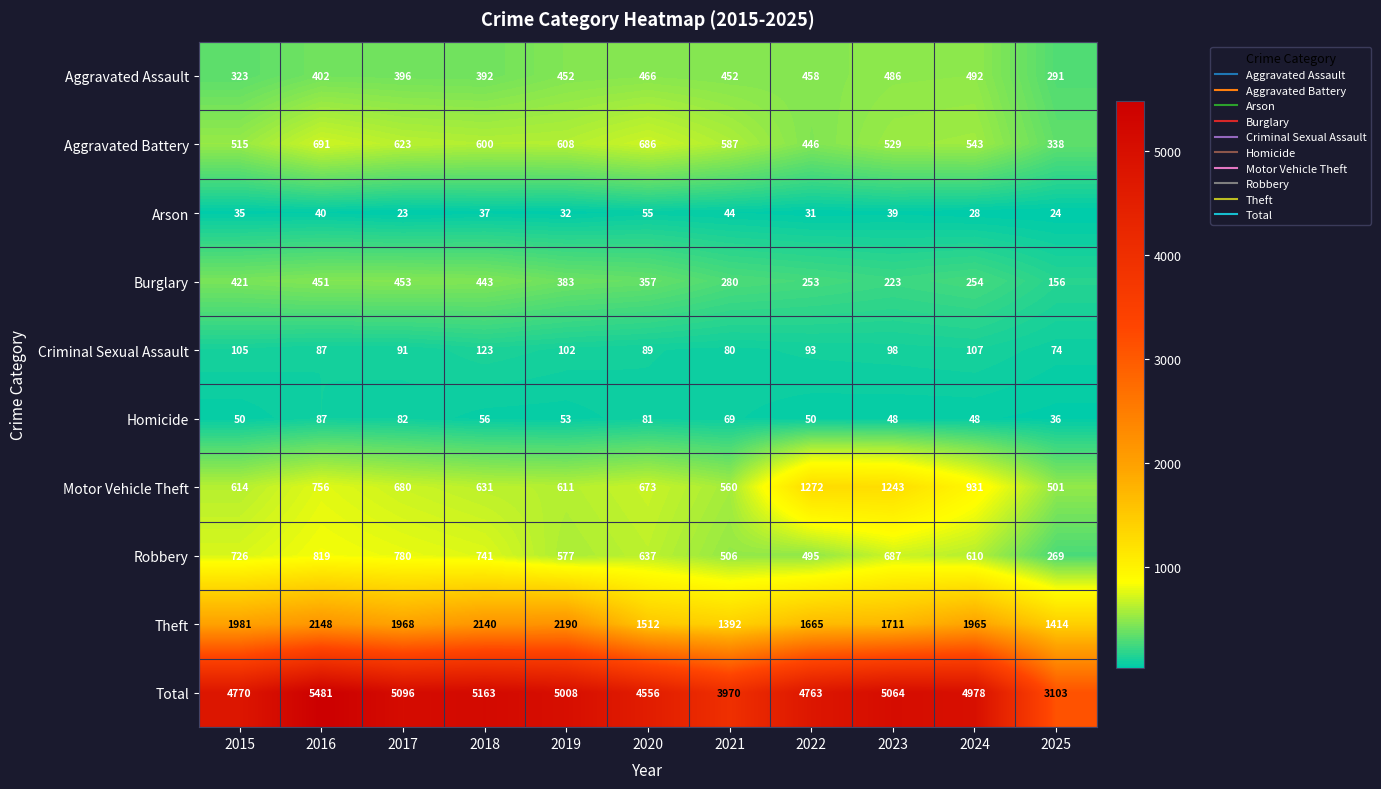

Which series has the largest range (max minus min)?

Total